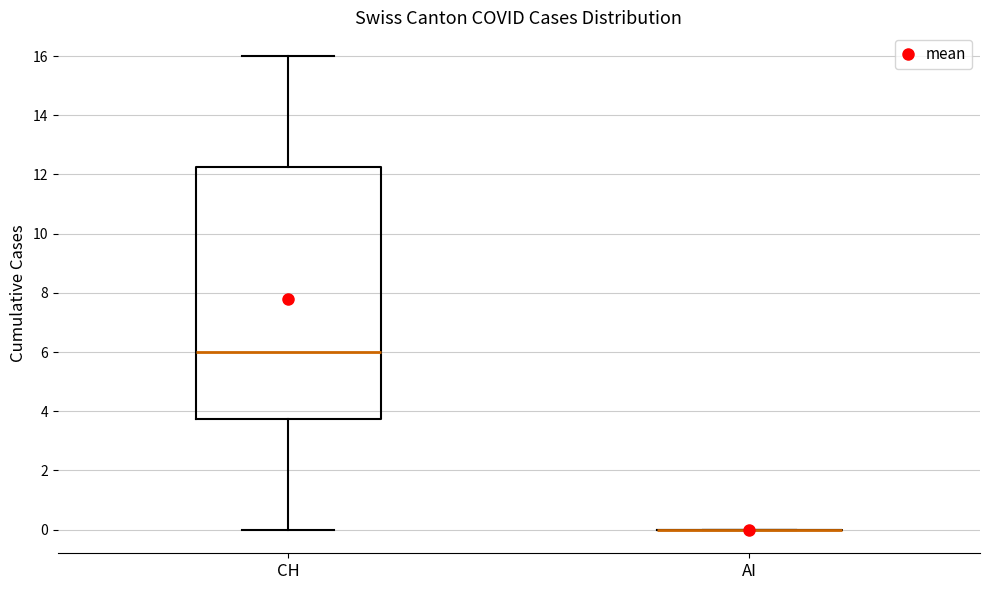

Where does the lower whisker of the box for CH end on the y-axis? The values are not printed on the chart, so give them approximately, as read against the axis.

0.0